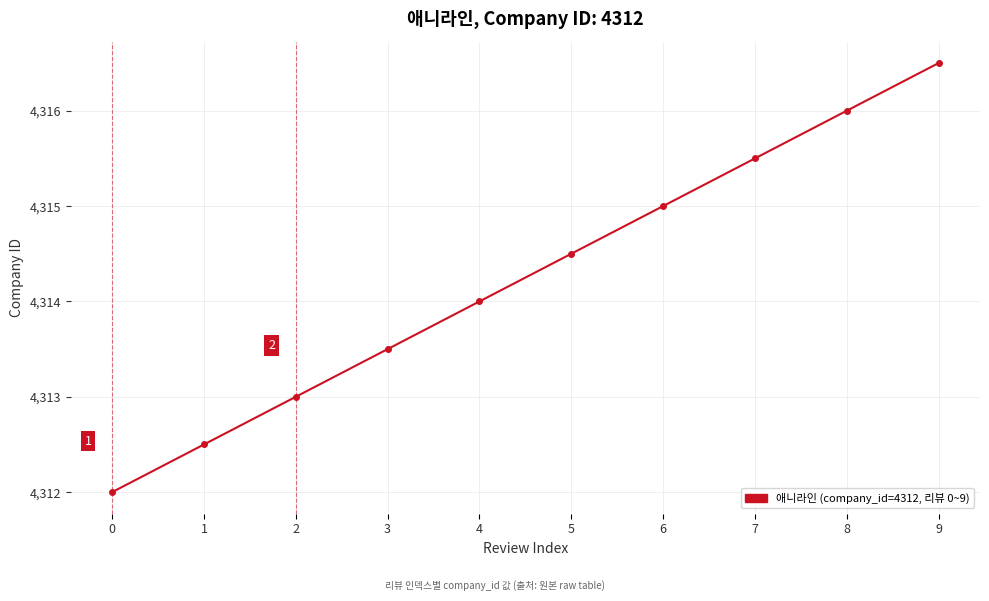

Count the values in the range 4313 to 4315.

5